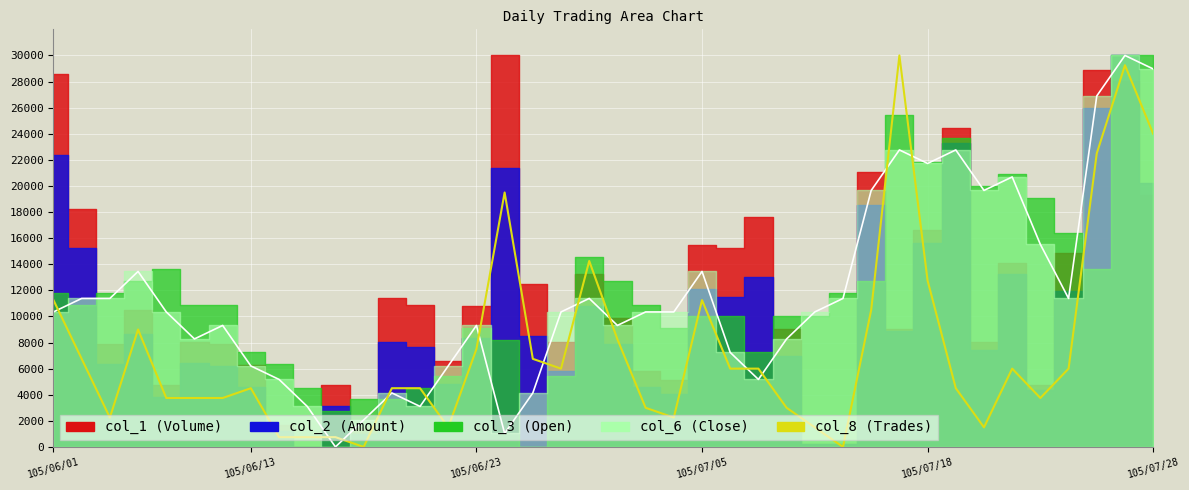

Read the value at 22, to the nearest 100.

2200